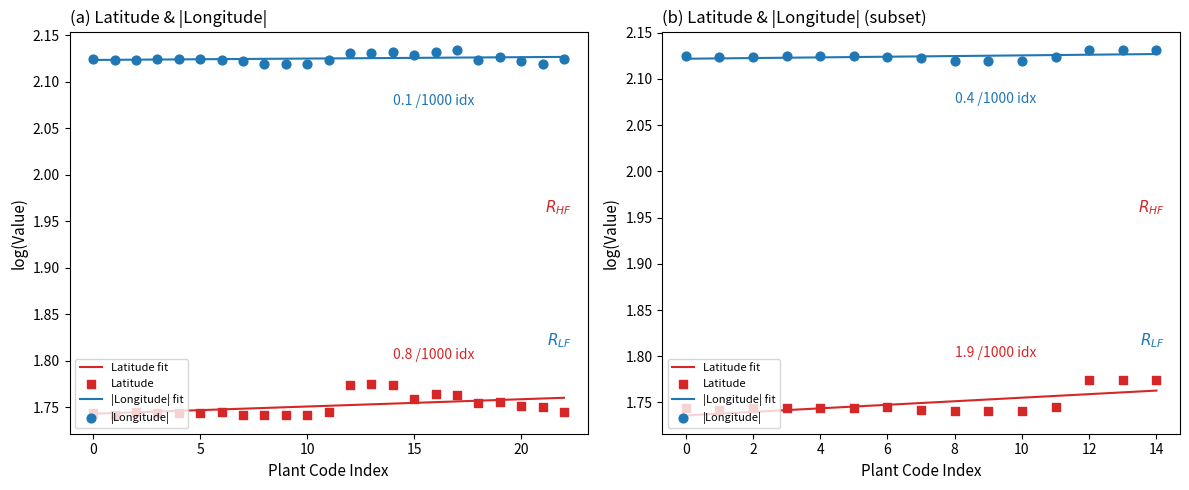

At which category is the sum across all series the highest?

14